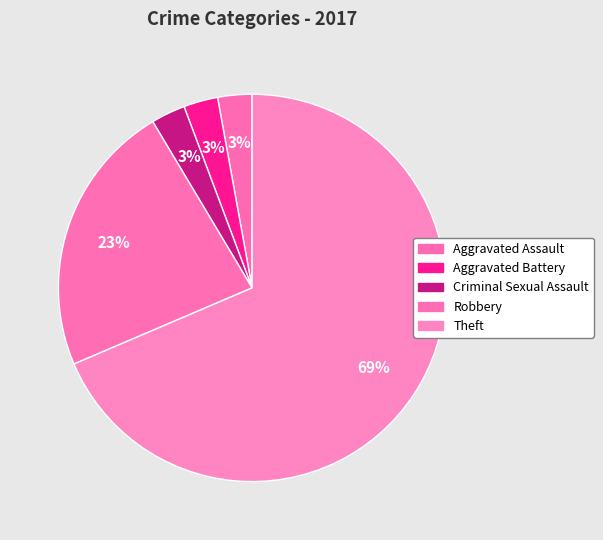

How many slices are in this pie chart?

5